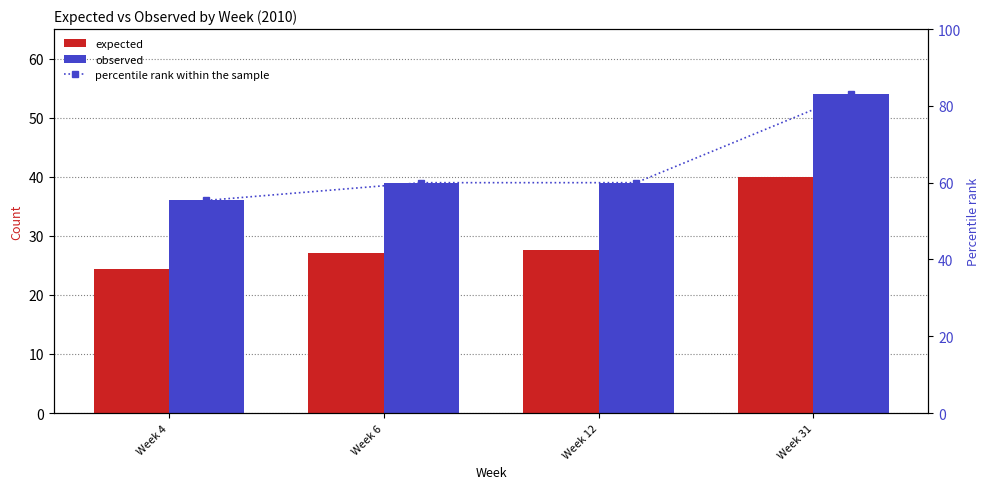

What is the value of the expected bar at the 1st from the left?

24.4